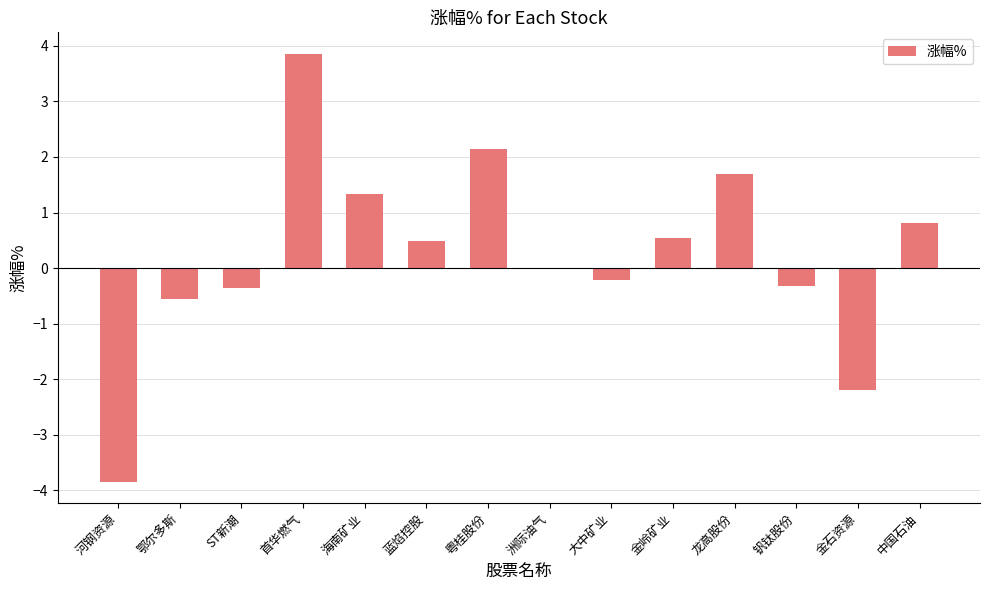

What is the sum of all values?

3.4